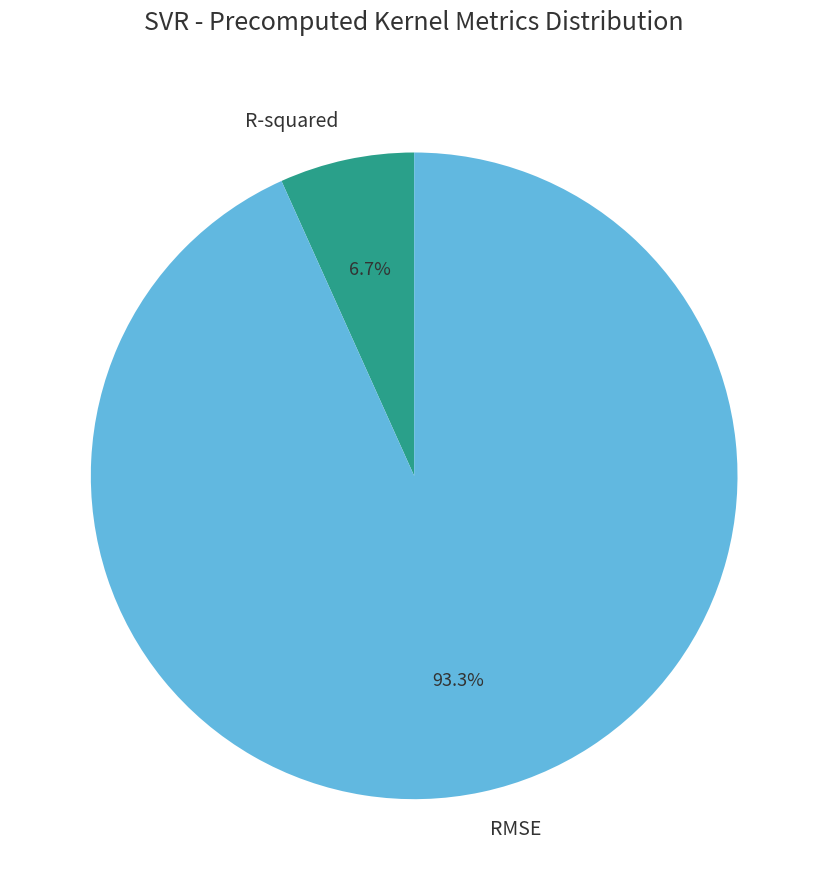

What percentage is the R-squared slice, to the nearest percent?

7%